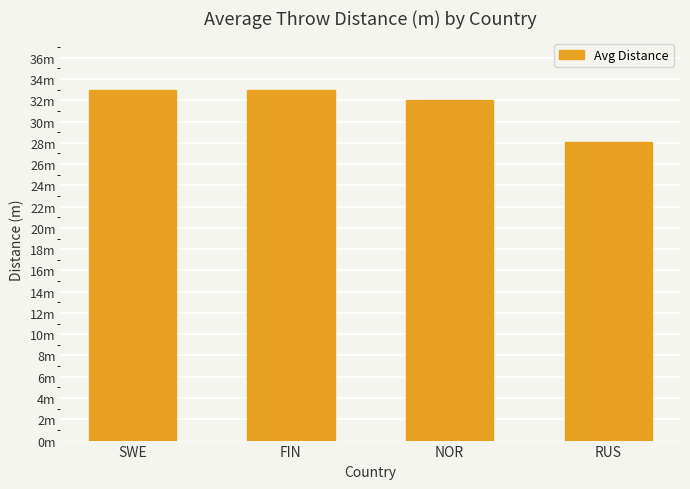

Does the chart contain any negative values?

No